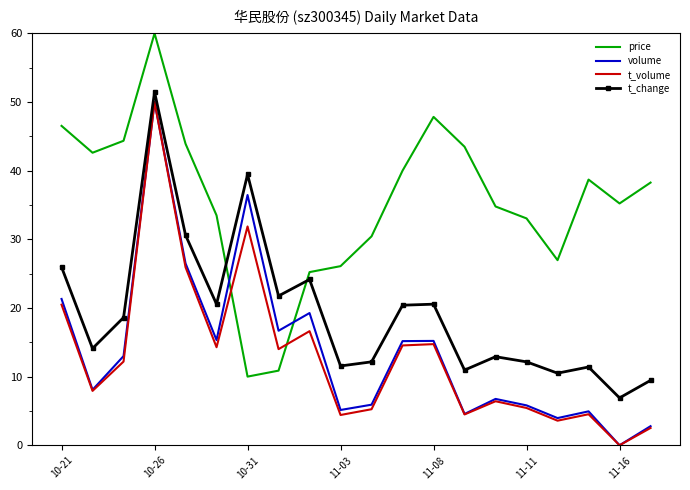

True or false: price and t_volume cross at least once.

True